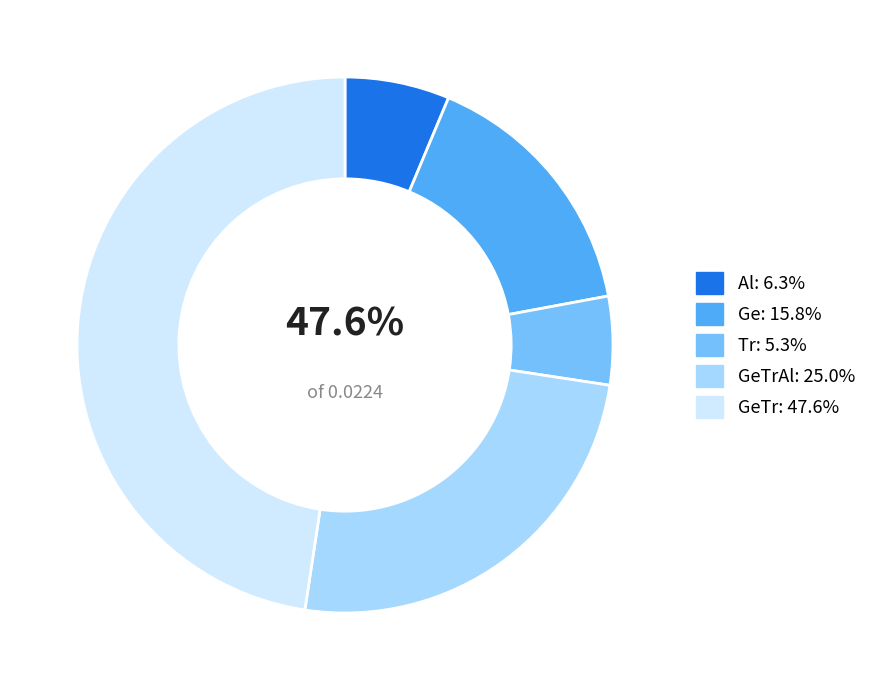

Is the sum of GeTr and GeTrAl greater than half?

Yes